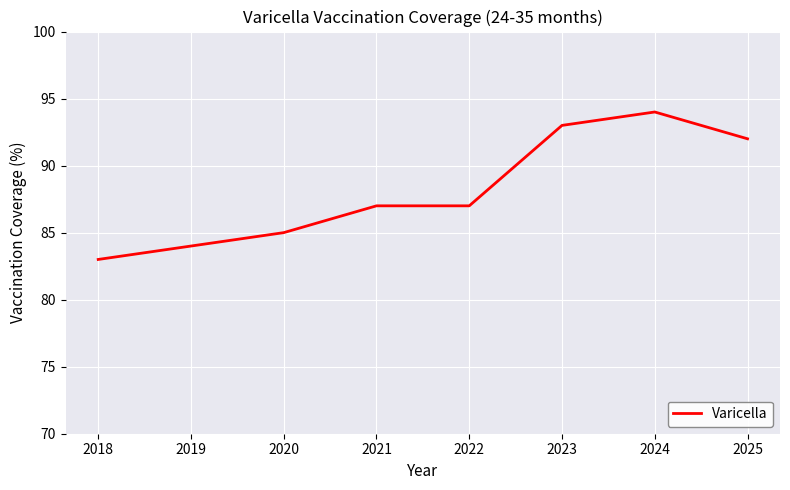

Which has a higher value, 2022 or 2025?

2025